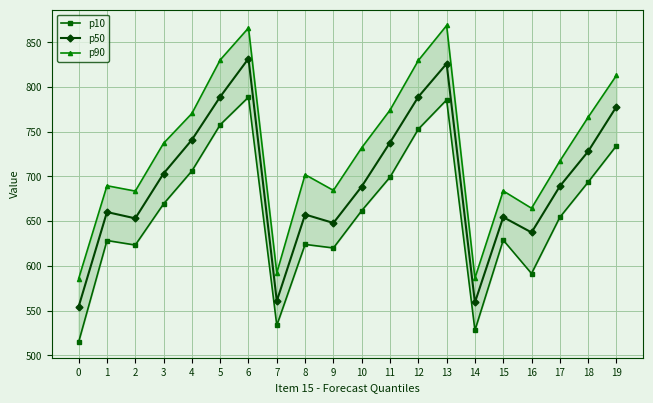

What is the total value across all series at 14?

1673.3